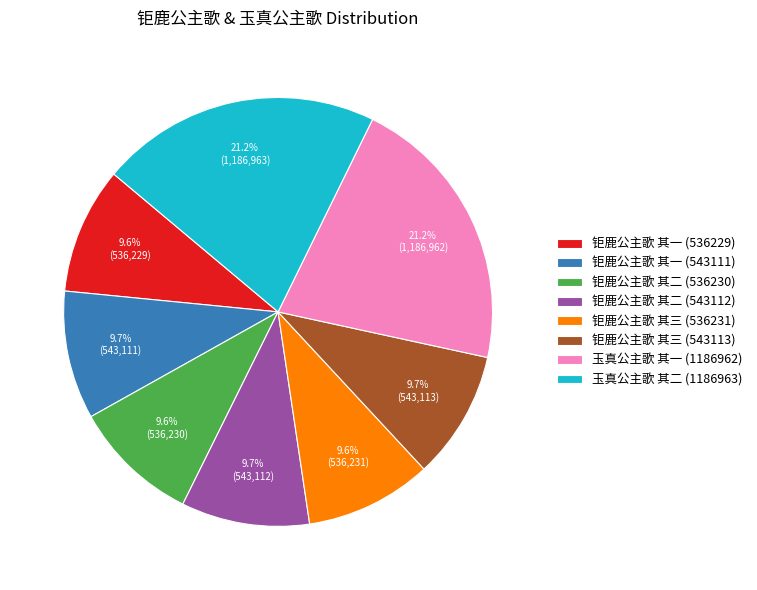

To the nearest percent, what is the average slice percentage?

12%